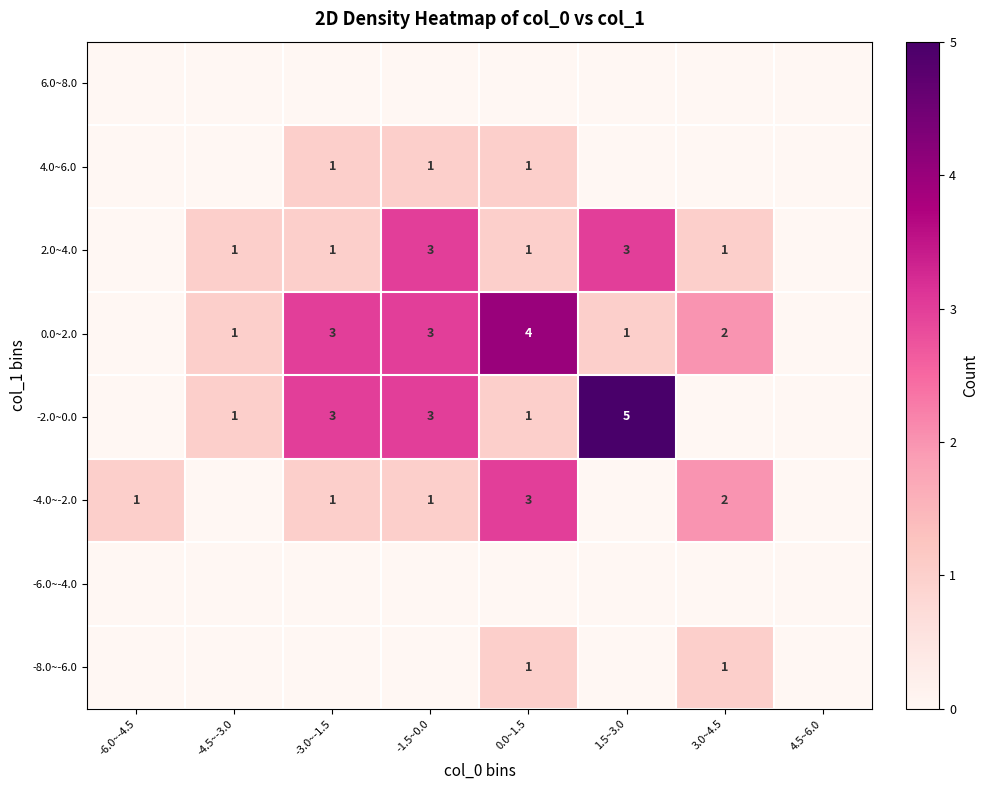

True or false: 4.0~6.0 has a value of 1 at 0.0~1.5.

True